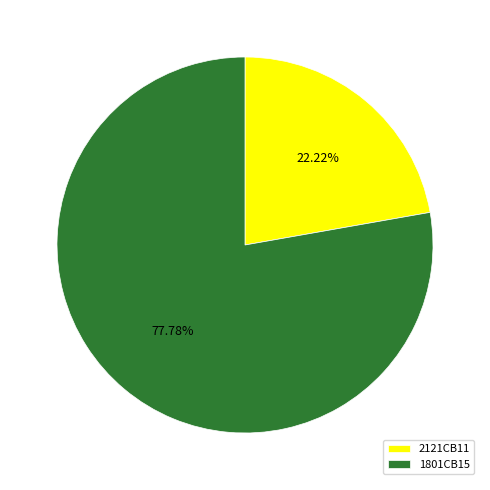

Count the number of slices in the pie.

2